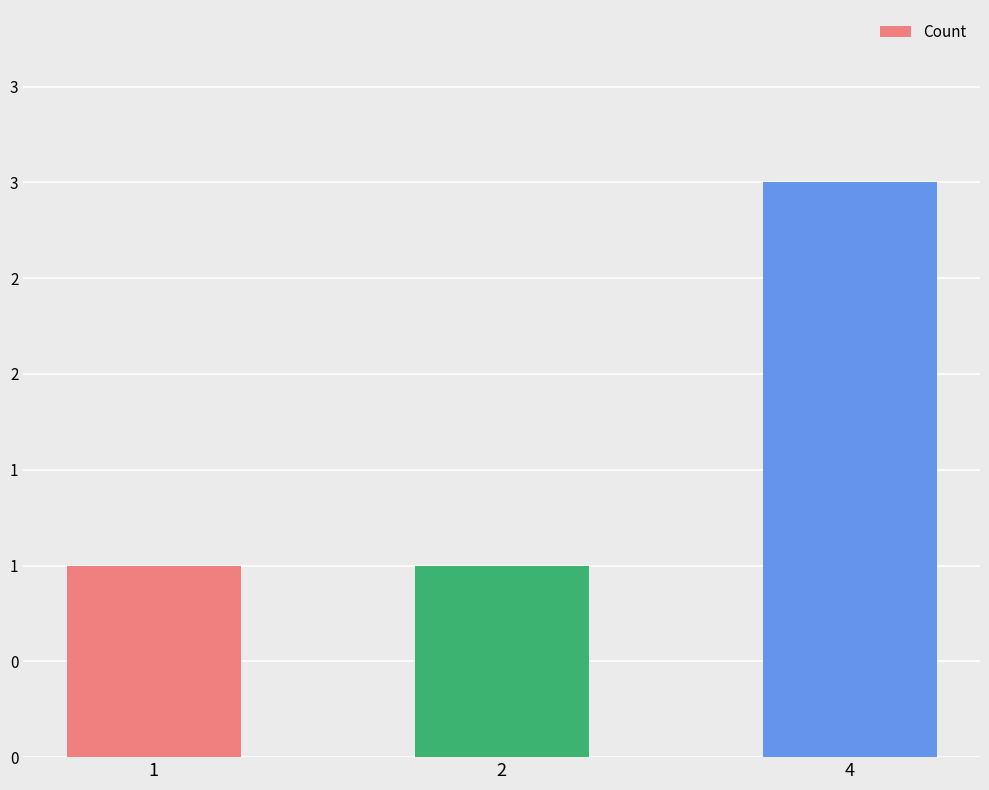

True or false: the data shows 1 at 2.

True